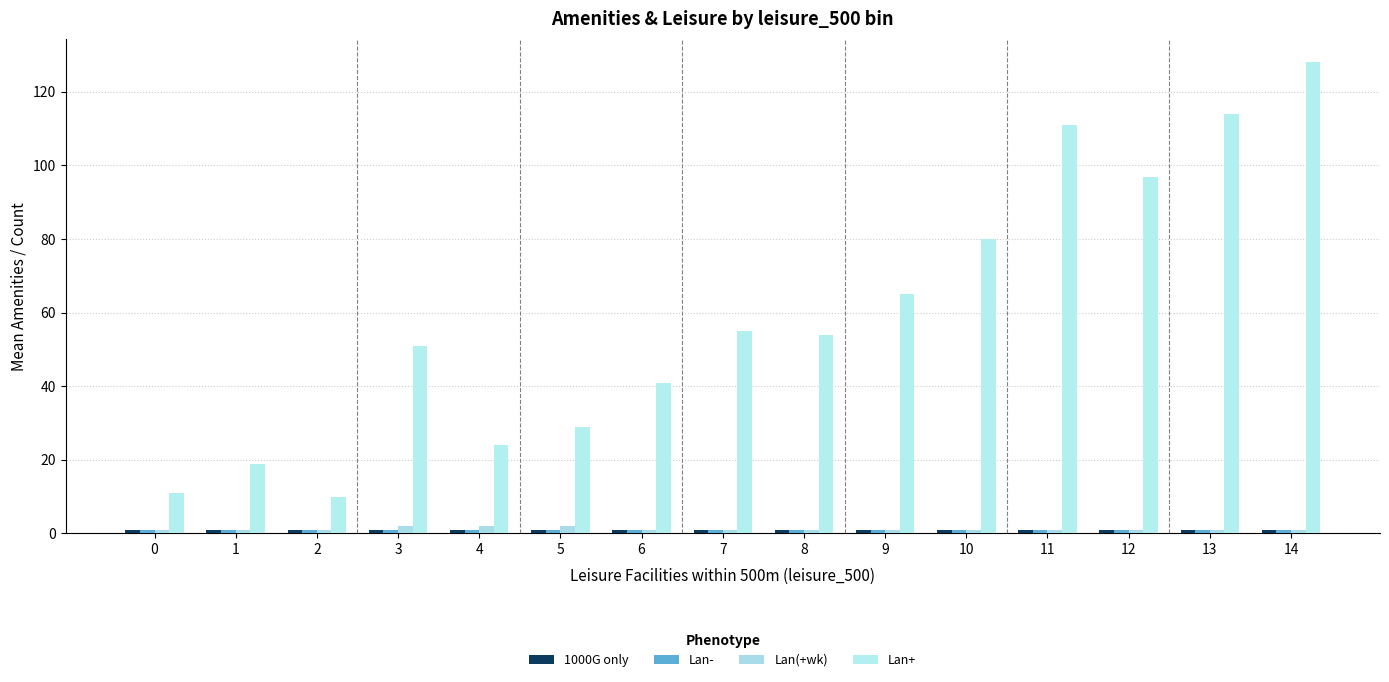

At which category is the sum across all series the highest?

14